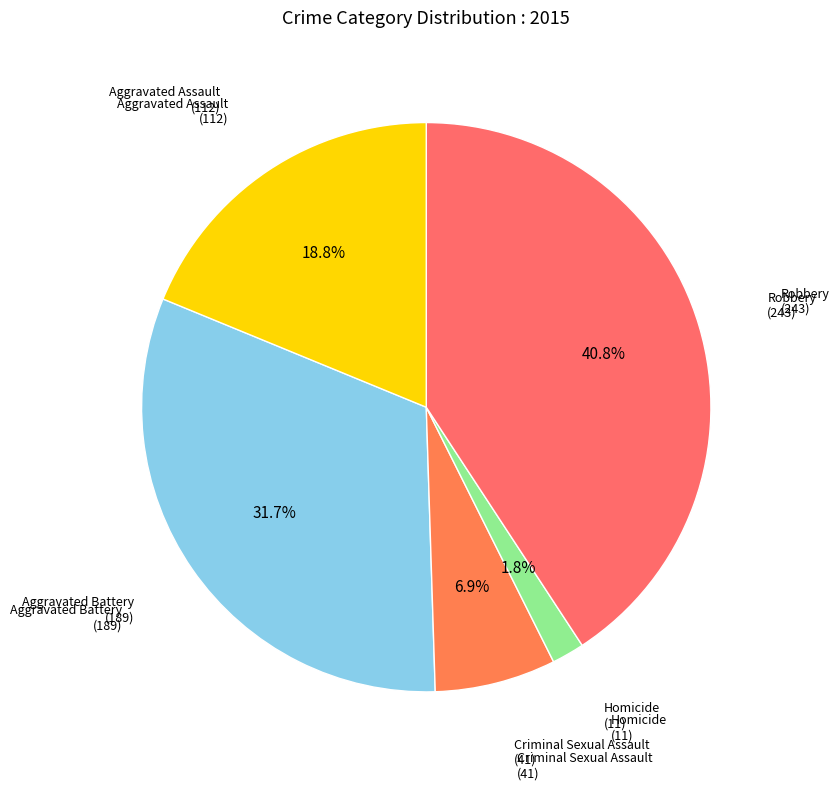

How many slices are in this pie chart?

5